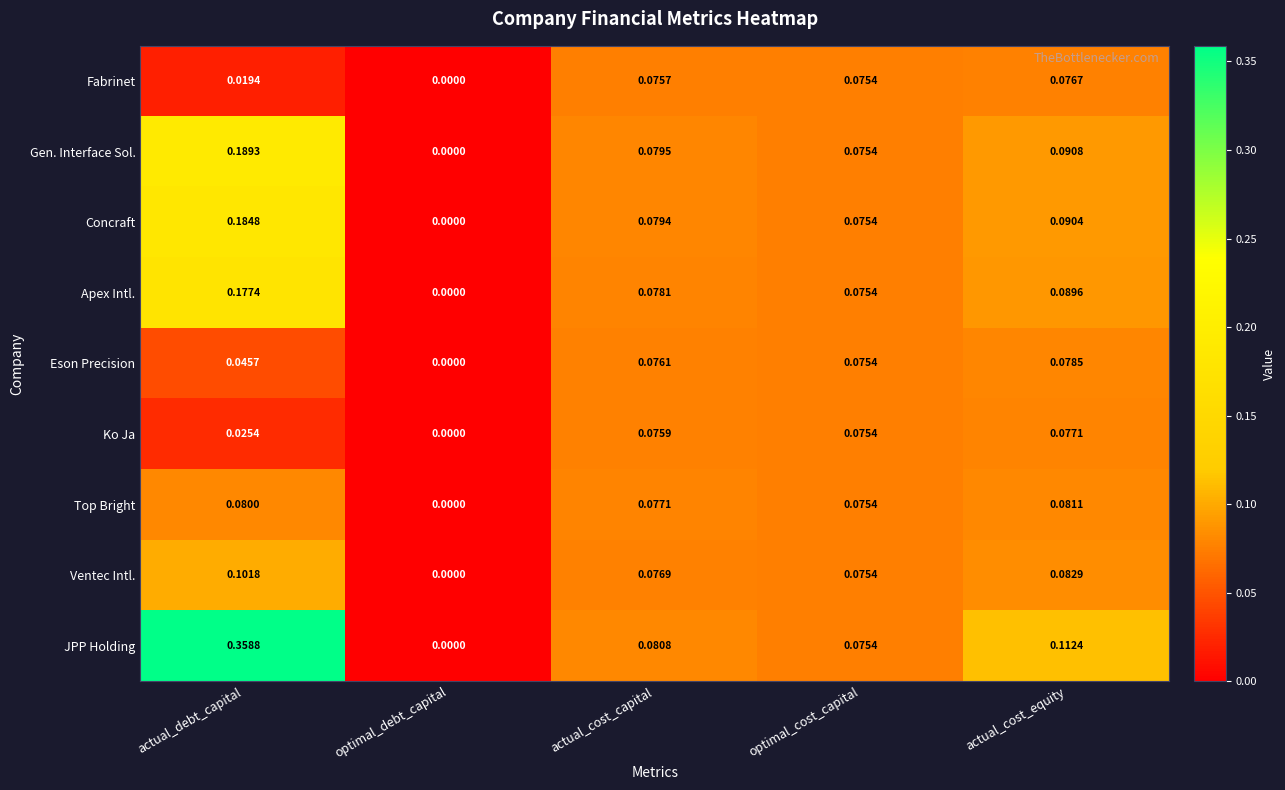

At which category does the chart reach its minimum across all series?

optimal_debt_capital